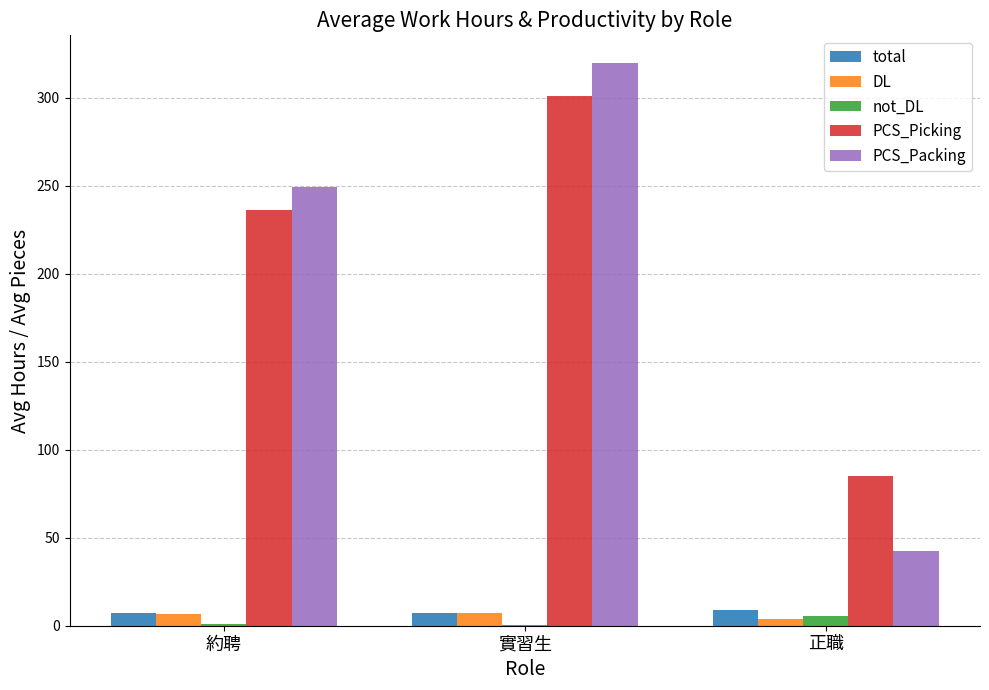

What is the sum of all not_DL values?

6.9